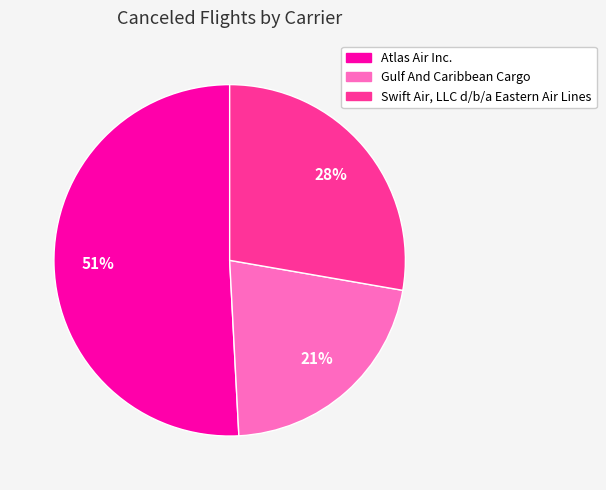

To the nearest percent, what portion does Atlas Air Inc. represent?

51%